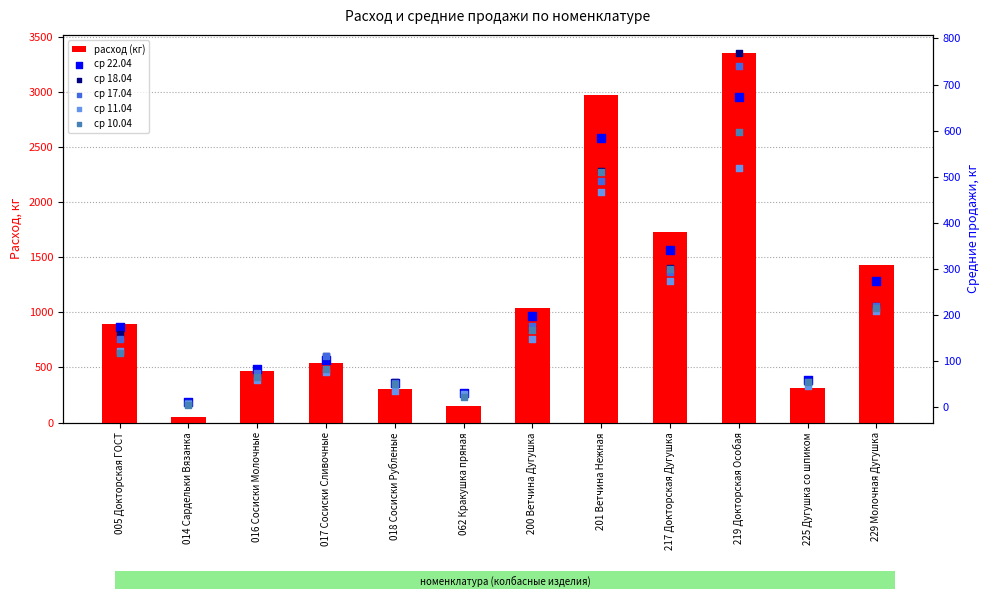

Which series reaches the minimum Y coordinate?

ср 10.04